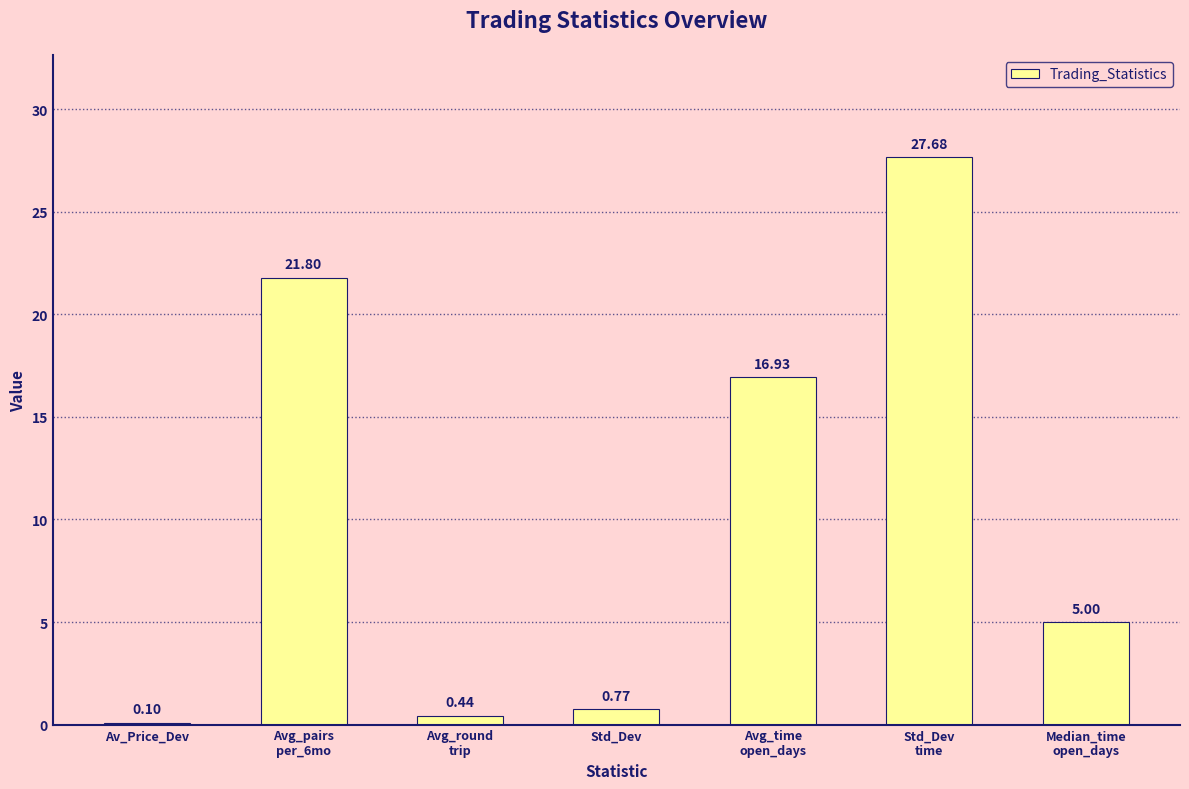

What is the sum of all values?

72.7